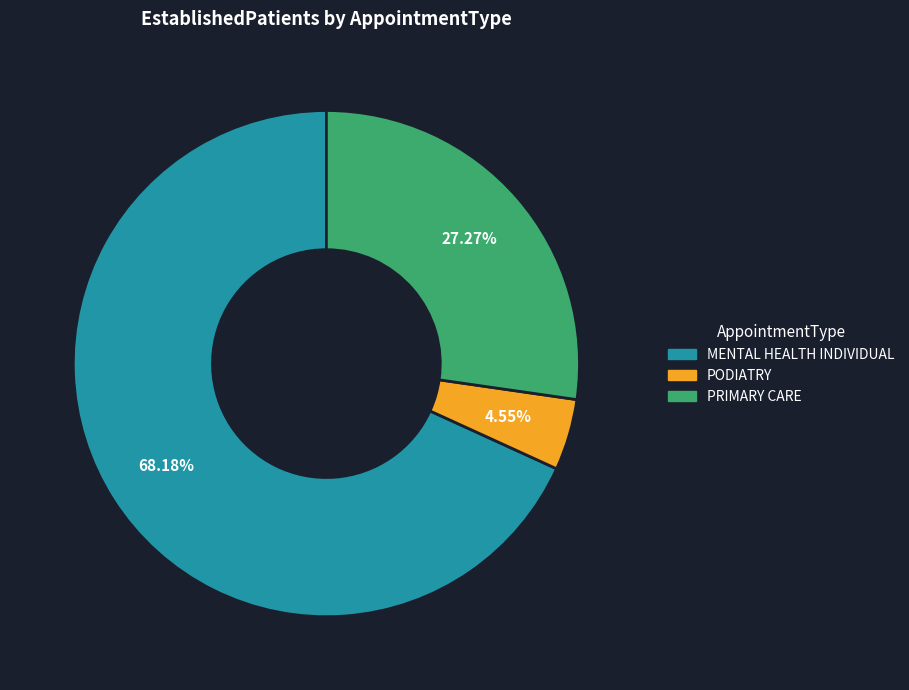

Which slice represents more than half of the pie?

MENTAL HEALTH INDIVIDUAL